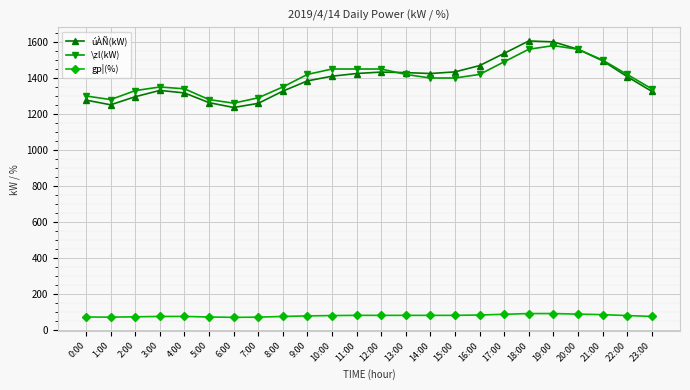

What is the total value across all series at 17:00?

3113